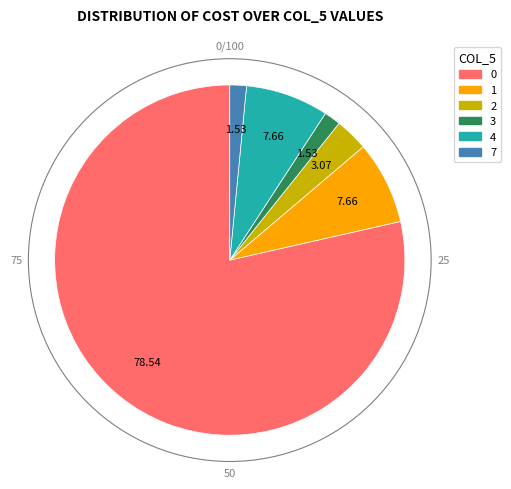

Combined, do 7 and 3 account for over 50%?

No